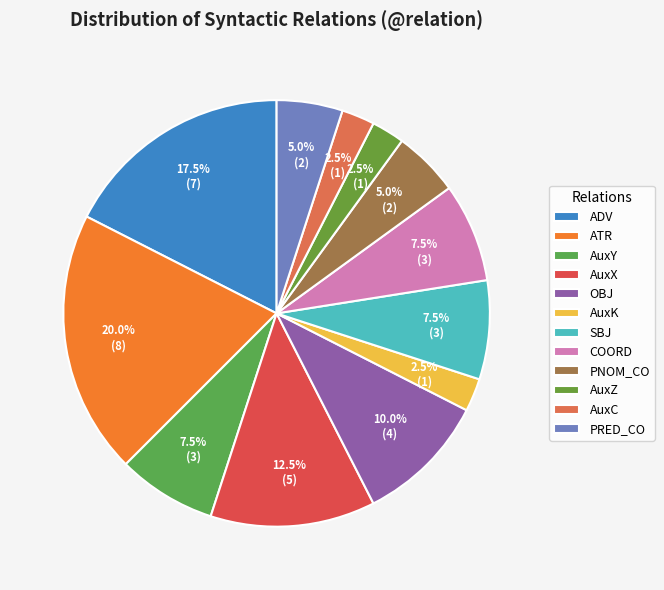

Rank the categories by value from highest to lowest.

ATR, ADV, AuxX, OBJ, AuxY, SBJ, COORD, PNOM_CO, PRED_CO, AuxK, AuxZ, AuxC